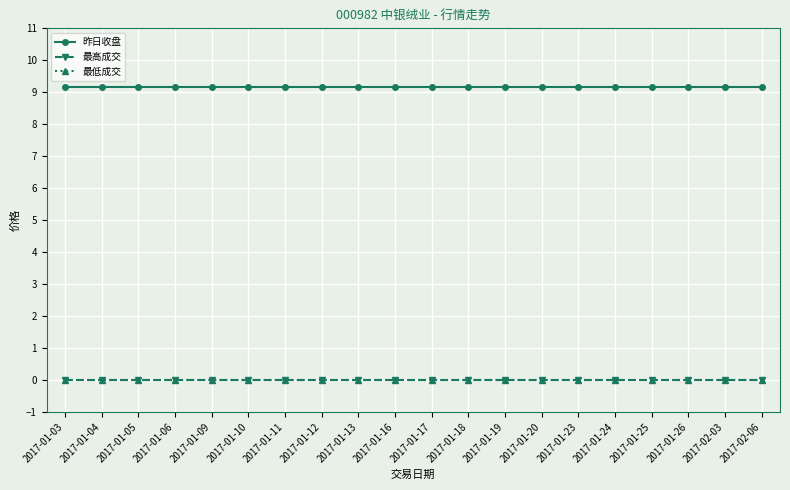

Rank the categories by 最低成交 value from highest to lowest.

2017-01-03, 2017-01-04, 2017-01-05, 2017-01-06, 2017-01-09, 2017-01-10, 2017-01-11, 2017-01-12, 2017-01-13, 2017-01-16, 2017-01-17, 2017-01-18, 2017-01-19, 2017-01-20, 2017-01-23, 2017-01-24, 2017-01-25, 2017-01-26, 2017-02-03, 2017-02-06